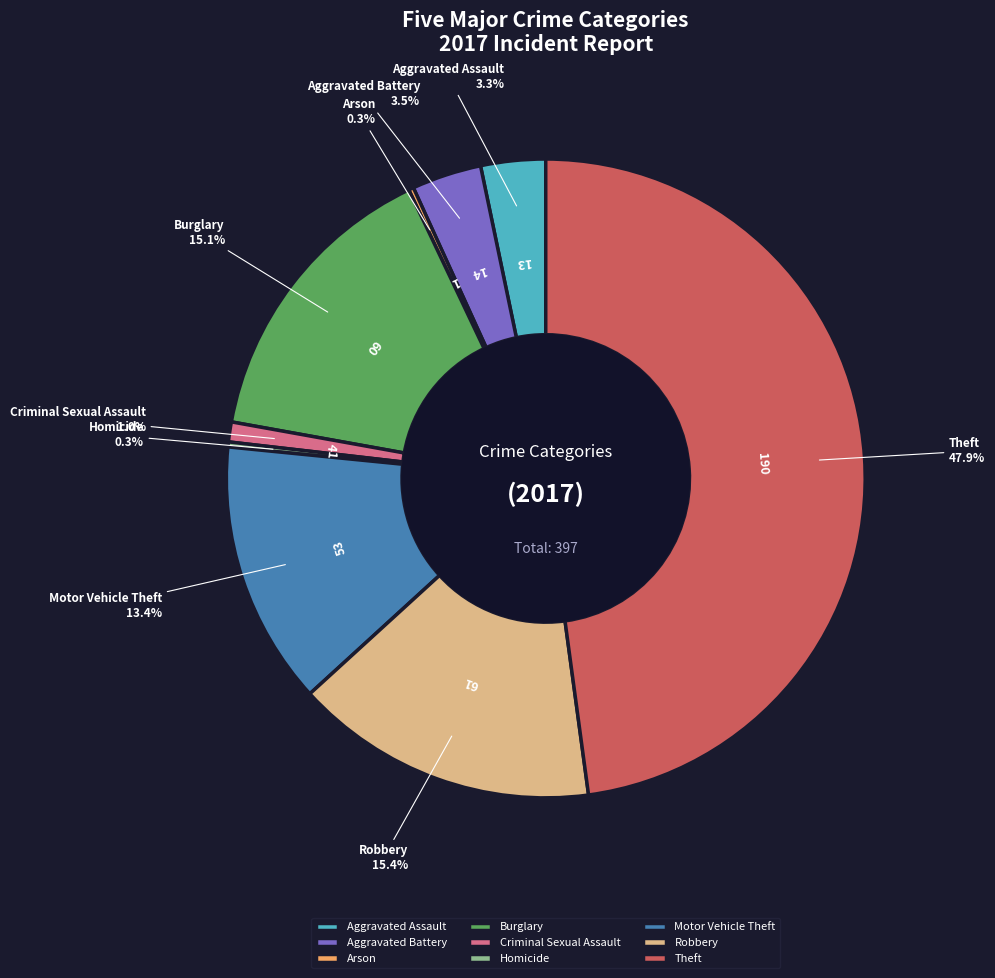

What is the ratio of the value at Theft to the value at Motor Vehicle Theft?

3.6